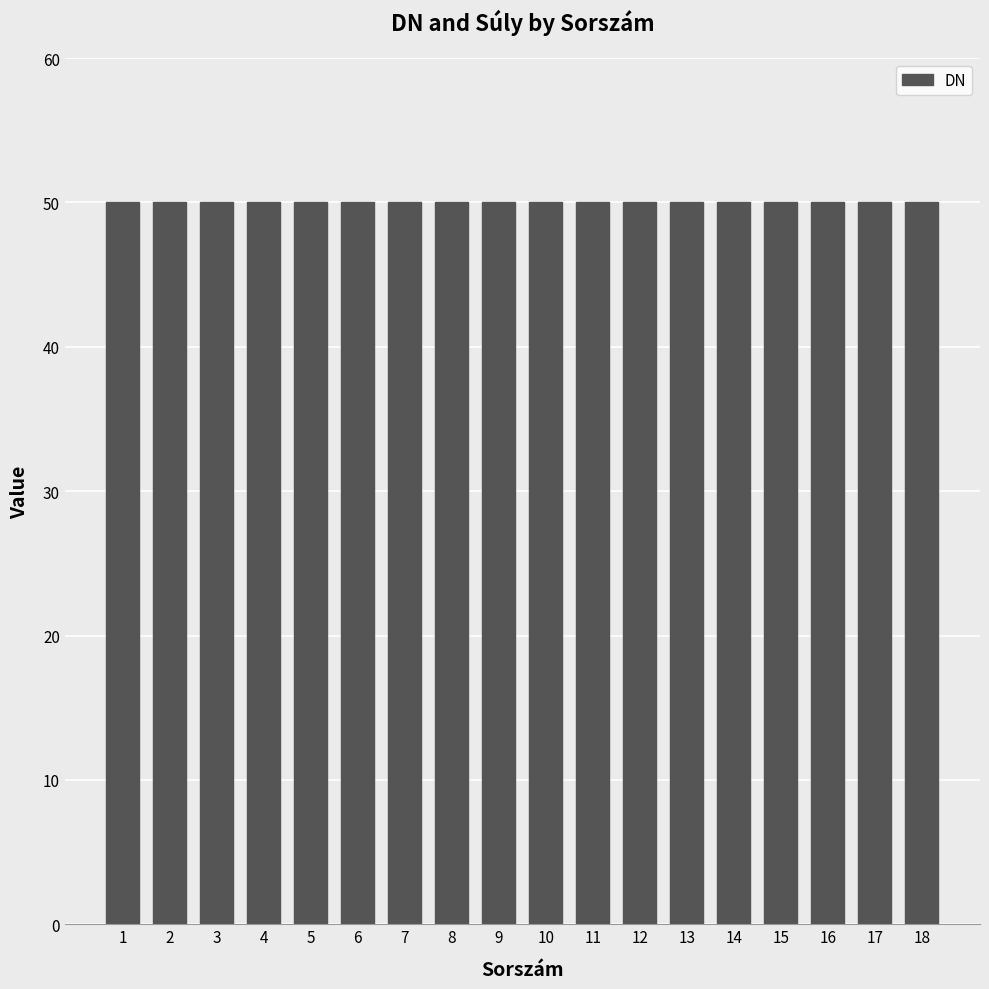

Which category has the highest value in the DN series?

1